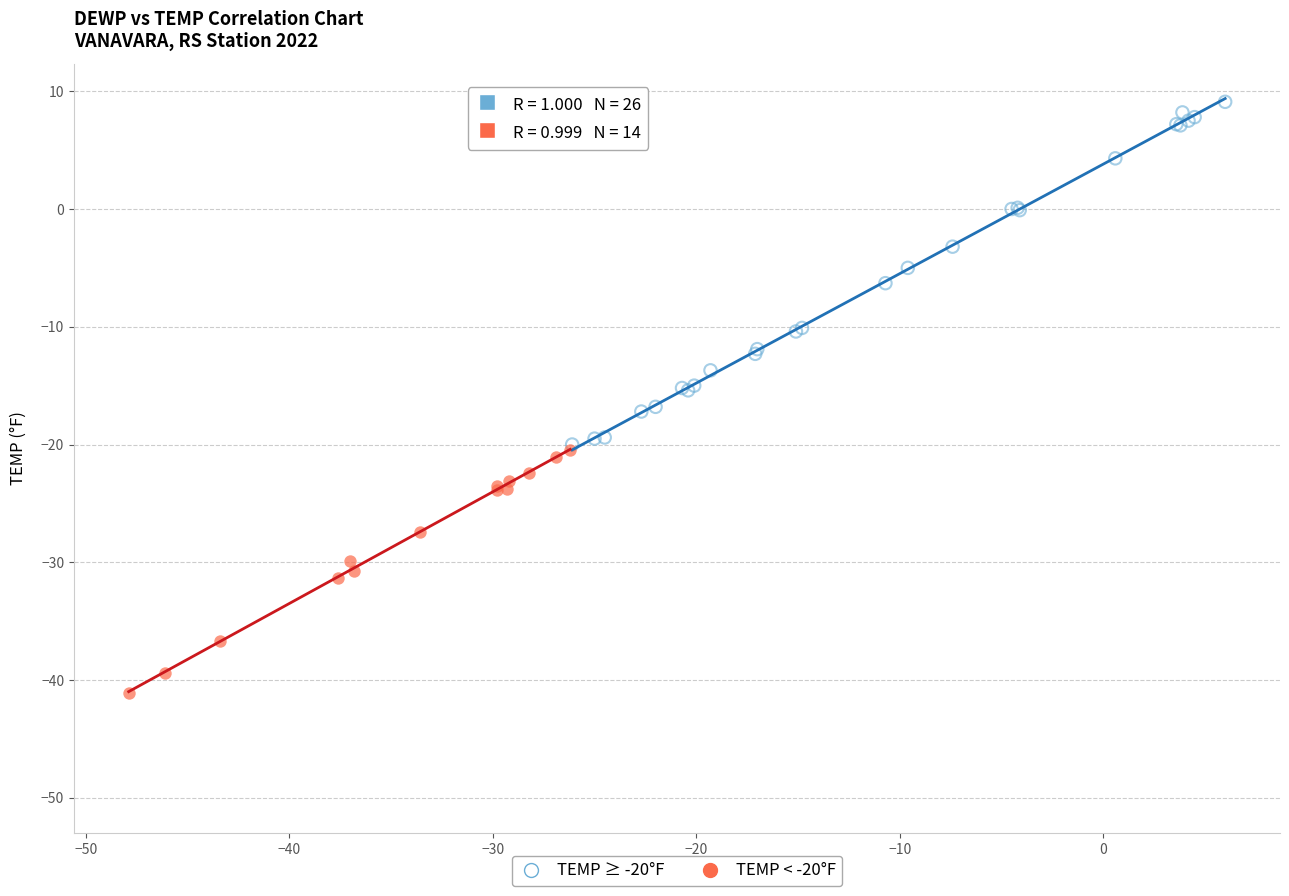

Which series has the largest Y range (max minus min)?

TEMP ≥ -20°F